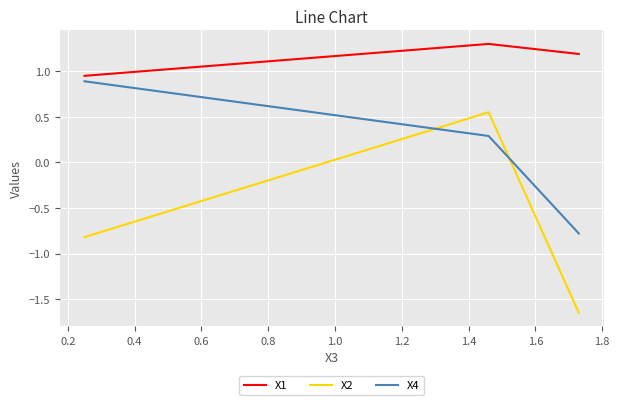

How many categories are shown in the chart?

3